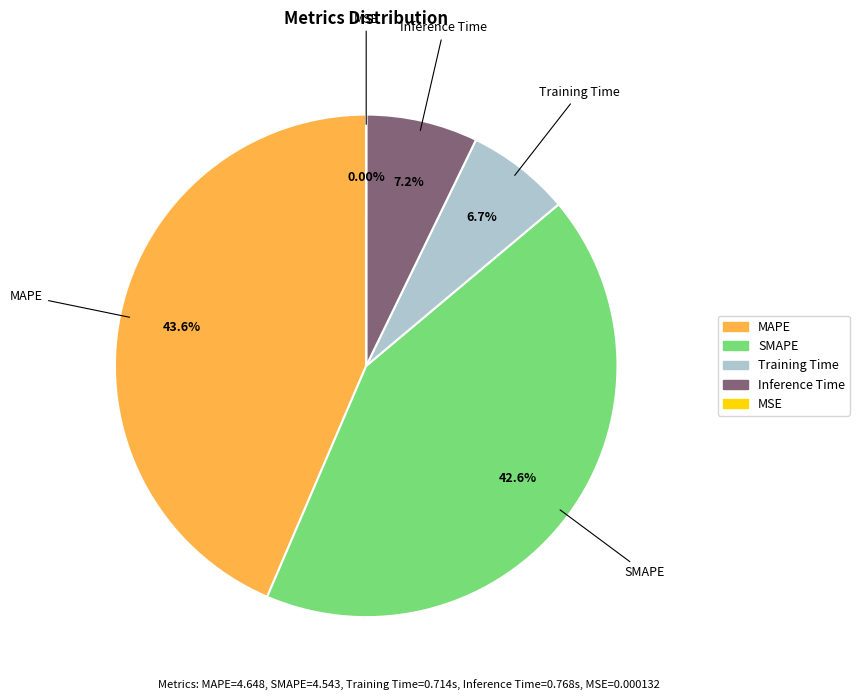

Which has a higher value, MAPE or Inference Time?

MAPE